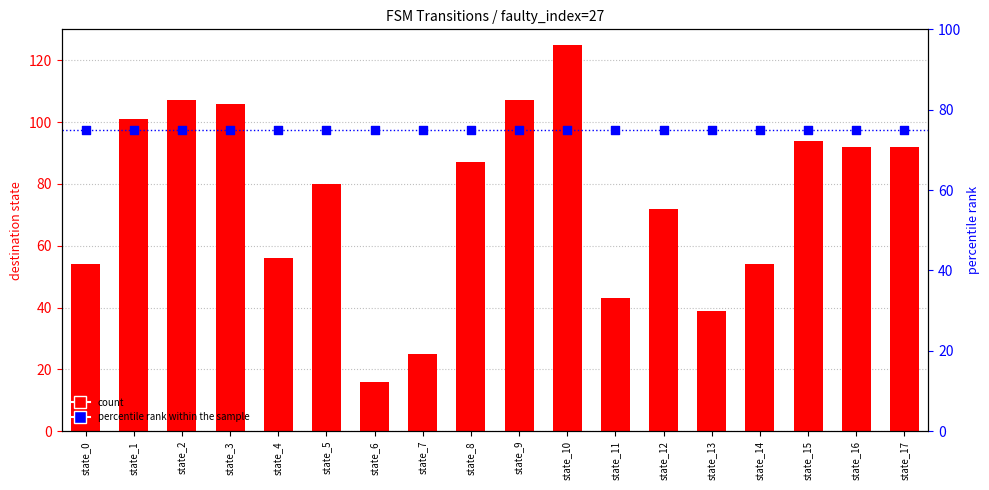

What are all the series names shown in the legend?

count, percentile rank within the sample